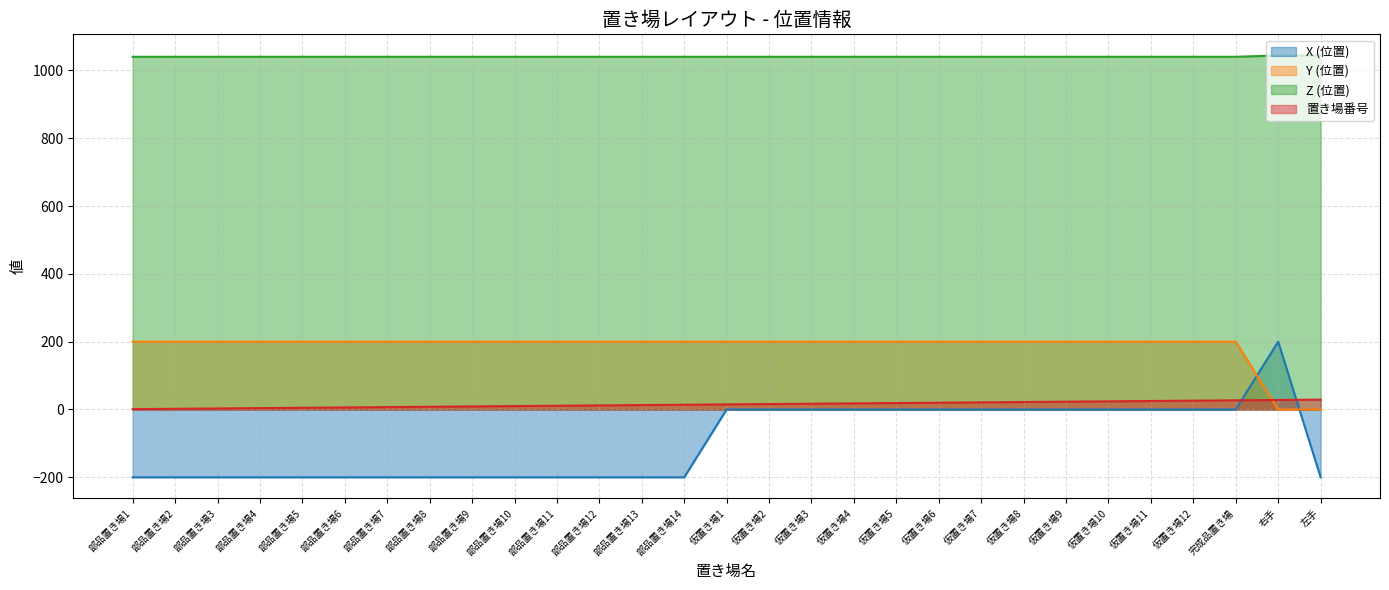

Reading right to left, transcribe all the data shown in this chart.

X (位置): 左手=-200	右手=200	完成品置き場=0	仮置き場12=0	仮置き場11=0	仮置き場10=0	仮置き場9=0	仮置き場8=0	仮置き場7=0	仮置き場6=0	仮置き場5=0	仮置き場4=0	仮置き場3=0	仮置き場2=0	仮置き場1=0	部品置き場14=-200	部品置き場13=-200	部品置き場12=-200	部品置き場11=-200	部品置き場10=-200	部品置き場9=-200	部品置き場8=-200	部品置き場7=-200	部品置き場6=-200	部品置き場5=-200	部品置き場4=-200	部品置き場3=-200	部品置き場2=-200	部品置き場1=-200
Y (位置): 左手=0	右手=0	完成品置き場=200	仮置き場12=200	仮置き場11=200	仮置き場10=200	仮置き場9=200	仮置き場8=200	仮置き場7=200	仮置き場6=200	仮置き場5=200	仮置き場4=200	仮置き場3=200	仮置き場2=200	仮置き場1=200	部品置き場14=200	部品置き場13=200	部品置き場12=200	部品置き場11=200	部品置き場10=200	部品置き場9=200	部品置き場8=200	部品置き場7=200	部品置き場6=200	部品置き場5=200	部品置き場4=200	部品置き場3=200	部品置き場2=200	部品置き場1=200
Z (位置): 左手=1044	右手=1044	完成品置き場=1040	仮置き場12=1040	仮置き場11=1040	仮置き場10=1040	仮置き場9=1040	仮置き場8=1040	仮置き場7=1040	仮置き場6=1040	仮置き場5=1040	仮置き場4=1040	仮置き場3=1040	仮置き場2=1040	仮置き場1=1040	部品置き場14=1040	部品置き場13=1040	部品置き場12=1040	部品置き場11=1040	部品置き場10=1040	部品置き場9=1040	部品置き場8=1040	部品置き場7=1040	部品置き場6=1040	部品置き場5=1040	部品置き場4=1040	部品置き場3=1040	部品置き場2=1040	部品置き場1=1040
置き場番号: 左手=29	右手=28	完成品置き場=27	仮置き場12=26	仮置き場11=25	仮置き場10=24	仮置き場9=23	仮置き場8=22	仮置き場7=21	仮置き場6=20	仮置き場5=19	仮置き場4=18	仮置き場3=17	仮置き場2=16	仮置き場1=15	部品置き場14=14	部品置き場13=13	部品置き場12=12	部品置き場11=11	部品置き場10=10	部品置き場9=9	部品置き場8=8	部品置き場7=7	部品置き場6=6	部品置き場5=5	部品置き場4=4	部品置き場3=3	部品置き場2=2	部品置き場1=1